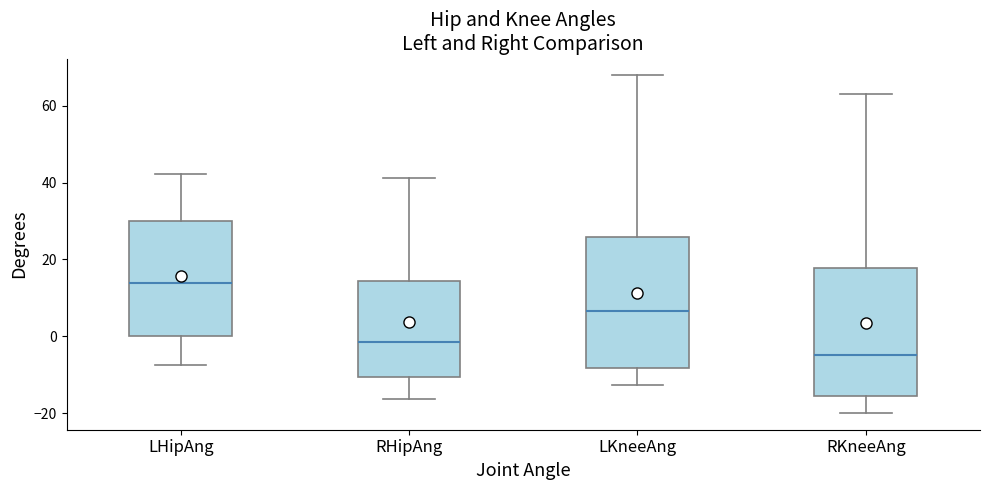

Which box has the lowest median line?

RKneeAng